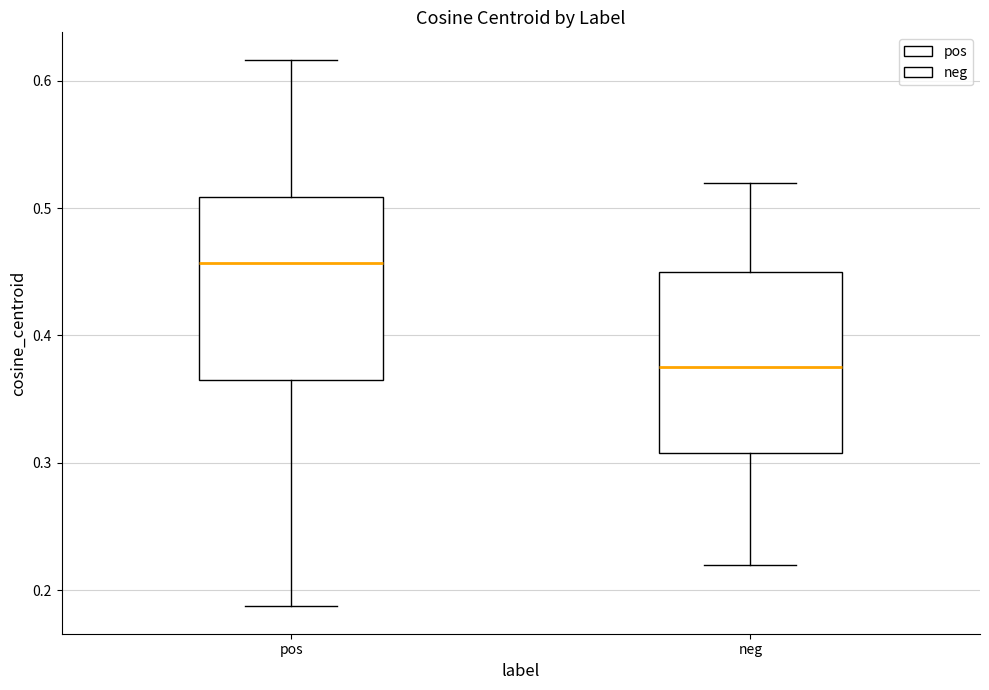

Where is the lower edge of the box for pos on the y-axis? The values are not printed on the chart, so give them approximately, as read against the axis.

0.37